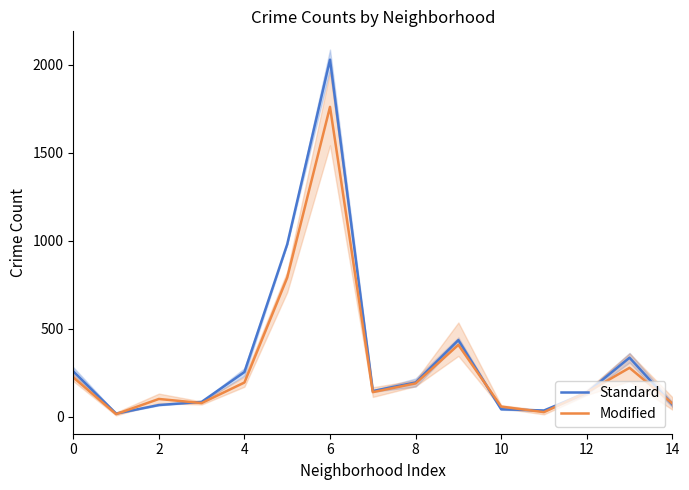

True or false: Standard and Modified cross at least once.

True